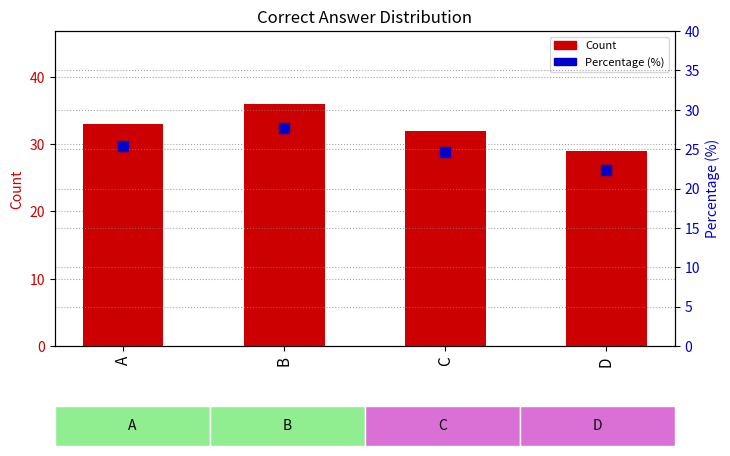

Which series contains the highest Y value?

Count